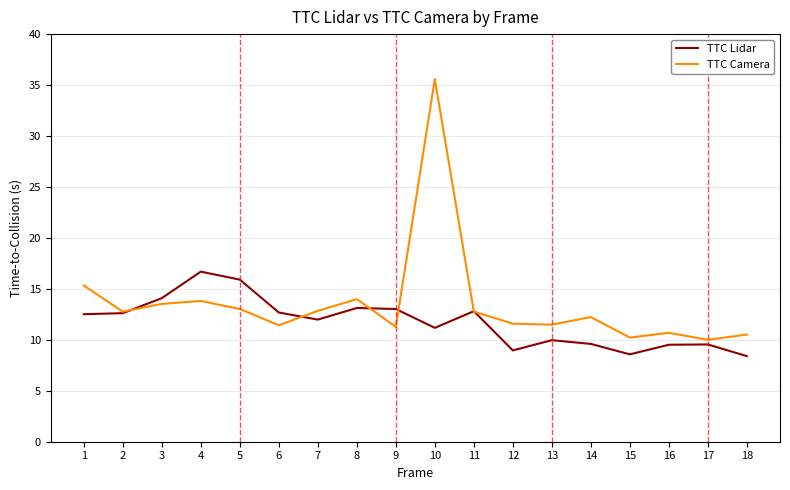

List the series in order of their overall mean, lowest first.

TTC Lidar, TTC Camera